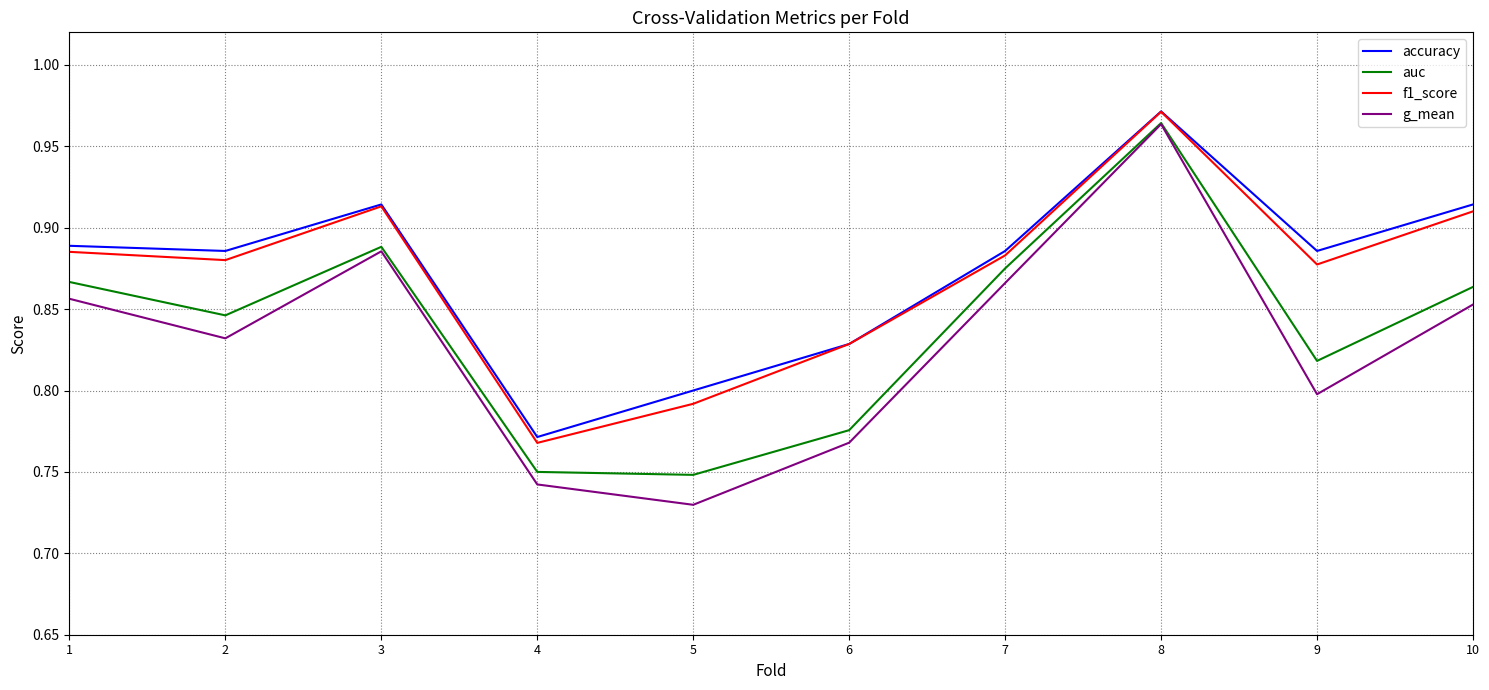

At which label does g_mean reach its minimum?

5